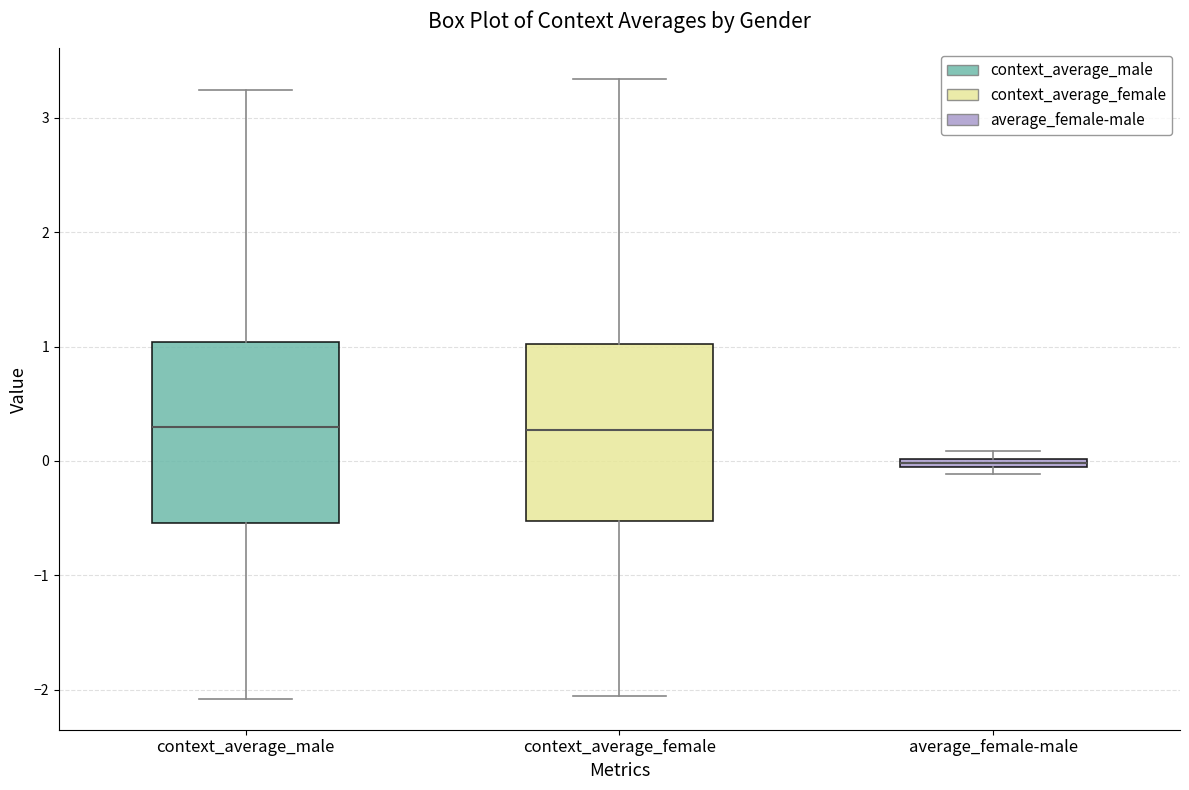

Where is the upper edge of the box for average_female-male on the y-axis? The values are not printed on the chart, so give them approximately, as read against the axis.

0.0